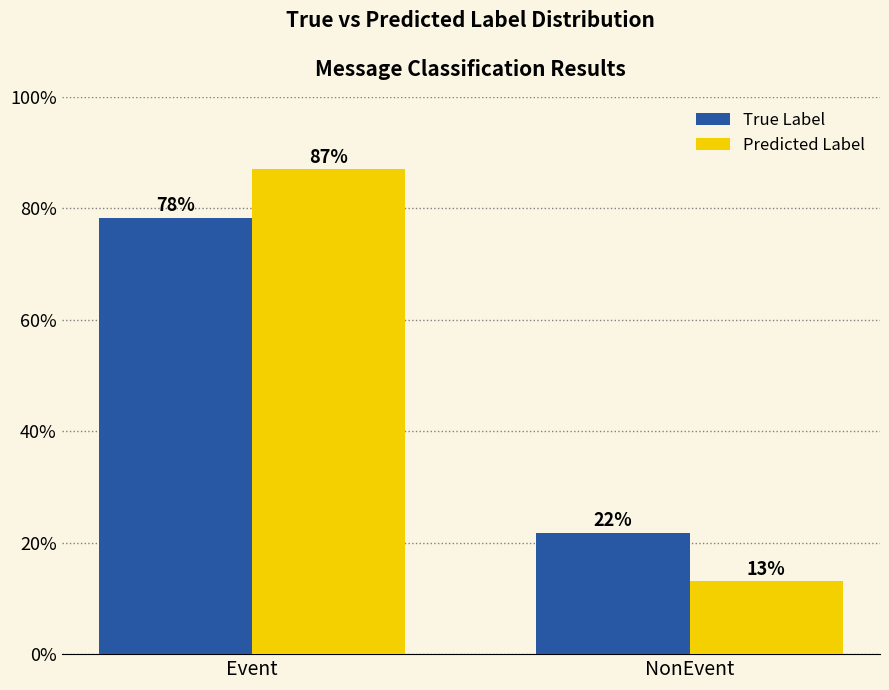

Read the Predicted Label value at Event.

87.0